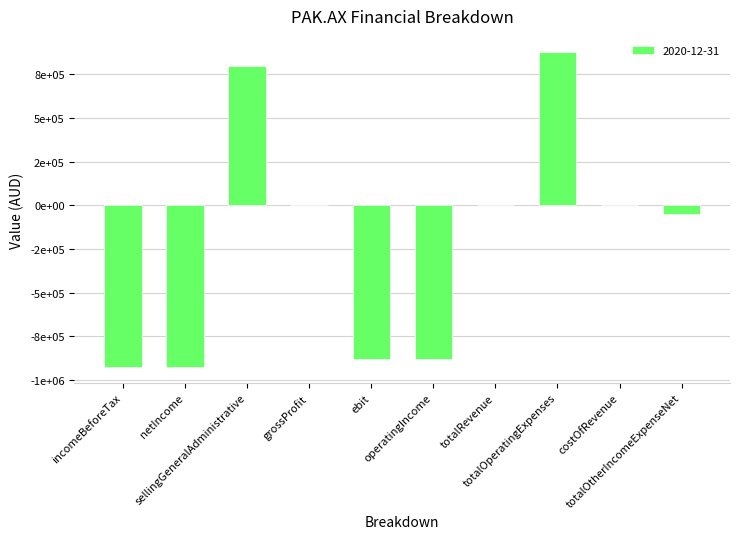

Are the bars horizontal?

No